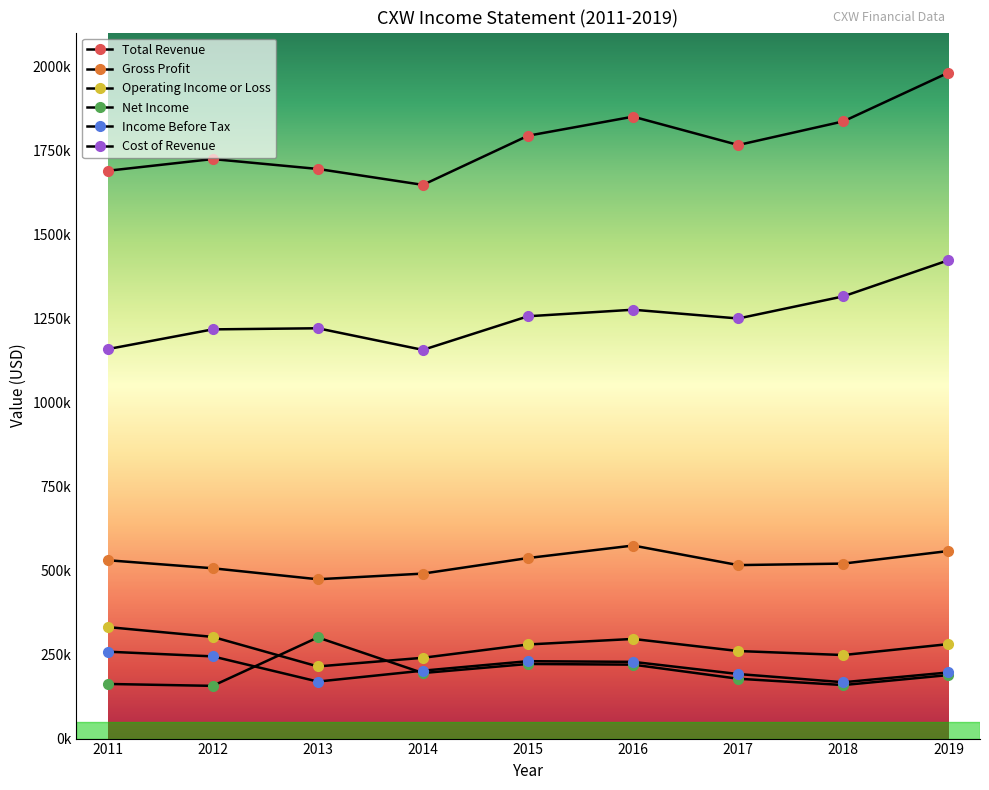

List the series in order of their peak value, highest first.

Total Revenue, Cost of Revenue, Gross Profit, Operating Income or Loss, Net Income, Income Before Tax